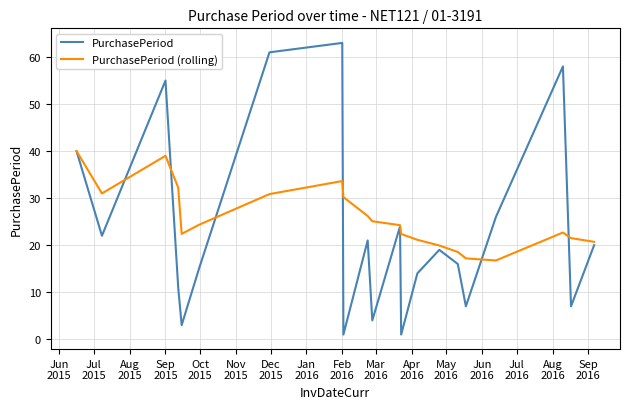

What is the minimum value for PurchasePeriod (rolling)?

16.8